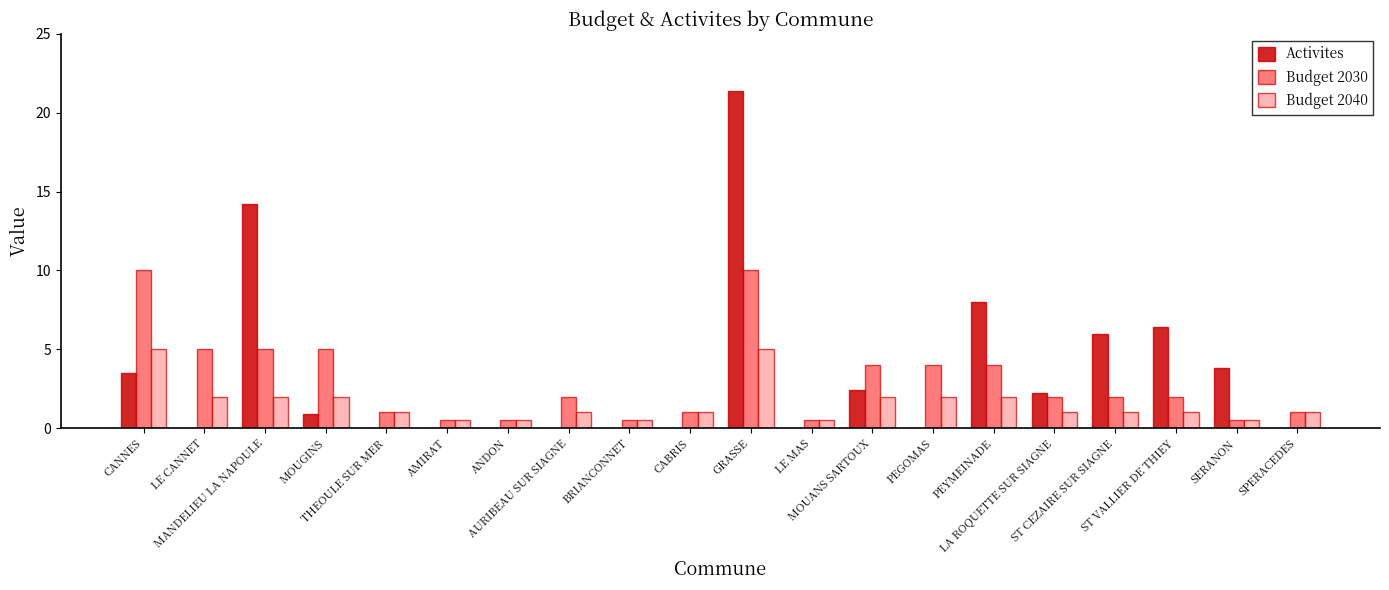

What is the maximum value shown in the chart?

21.4